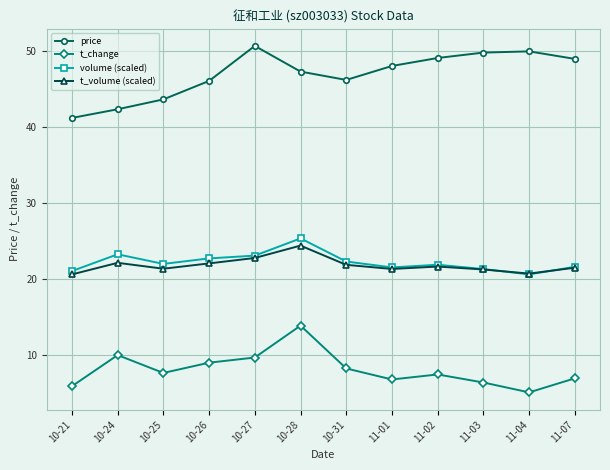

True or false: t_change and volume (scaled) cross at least once.

False